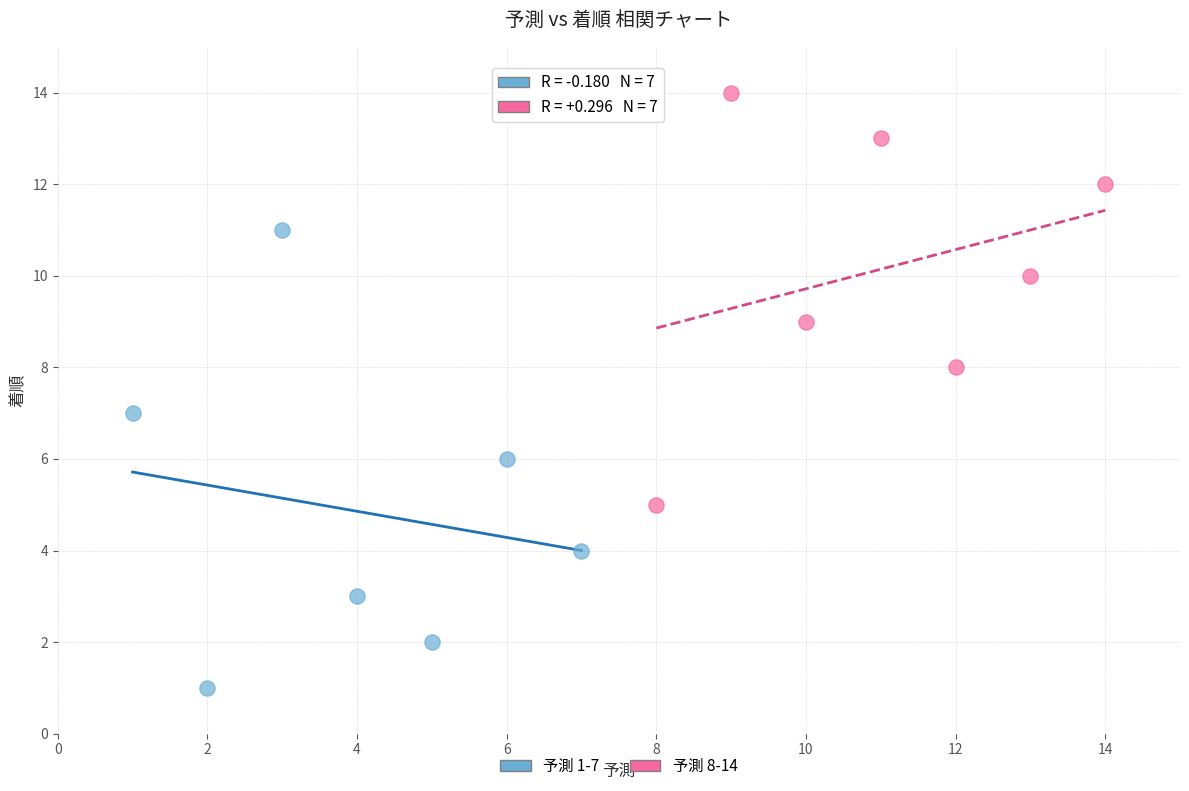

Which series reaches the minimum Y coordinate?

予測 1-7